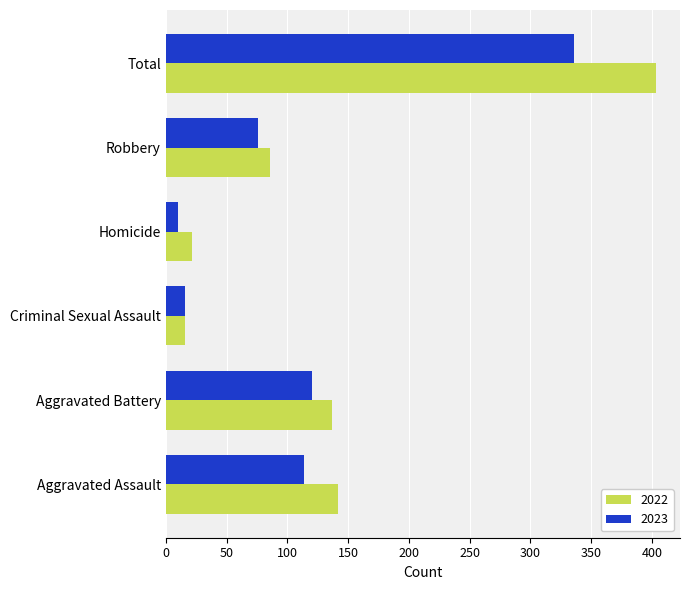

At which category is the sum across all series the highest?

Total